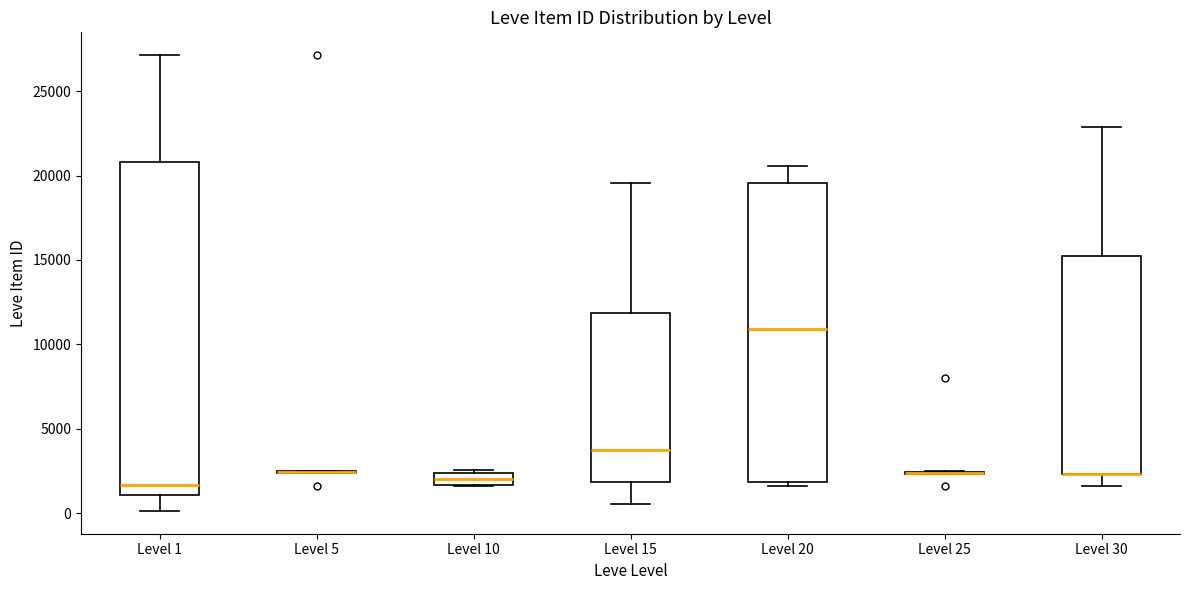

Where is the lower edge of the box for Level 30 on the y-axis? The values are not printed on the chart, so give them approximately, as read against the axis.

2500